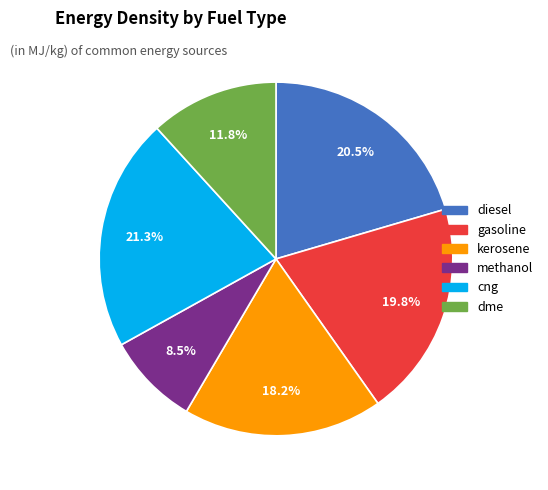

What percentage is the dme slice, to the nearest percent?

12%